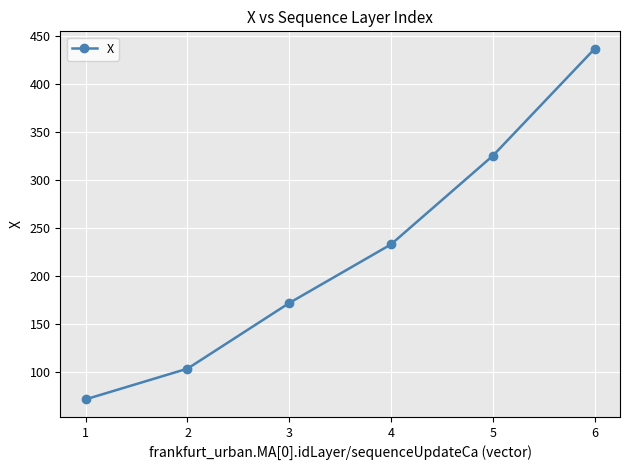

What value does the data have at 3?

171.7